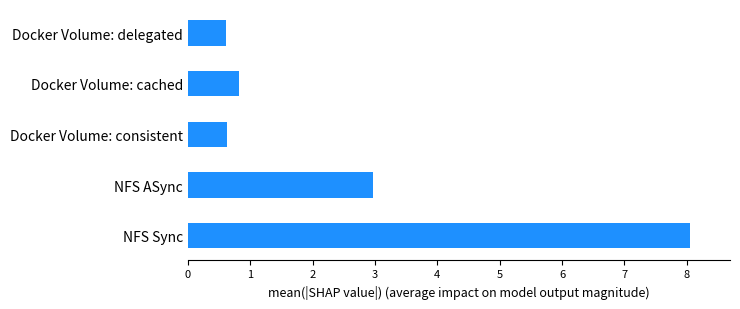

What is the difference between the maximum and minimum values?

7.4